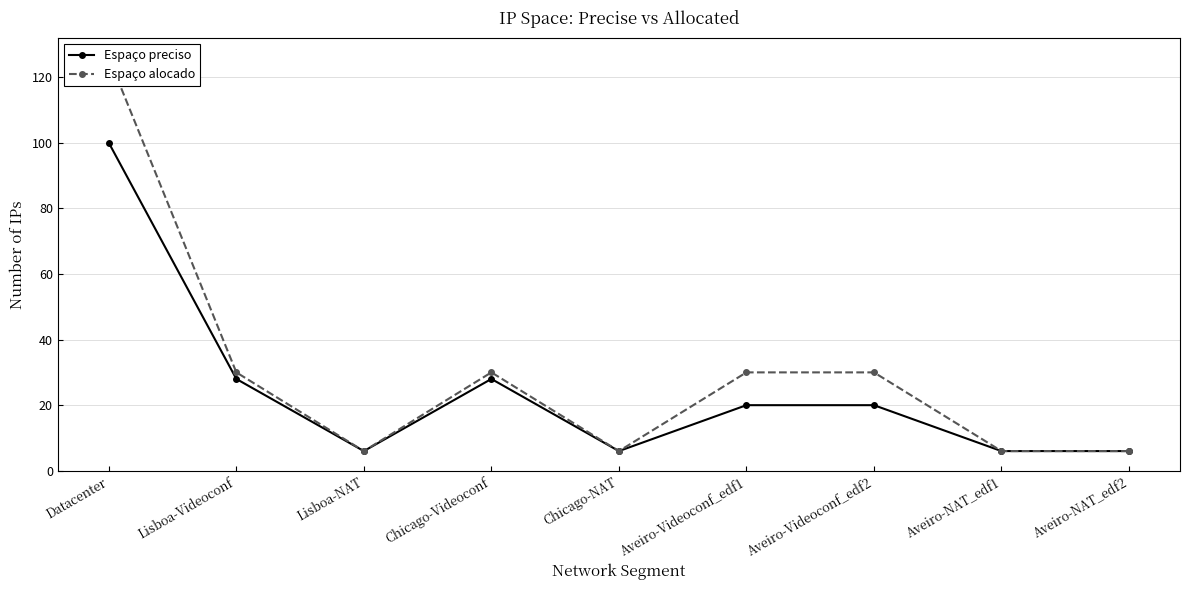

What is the label of the 1st point from the left?

Datacenter